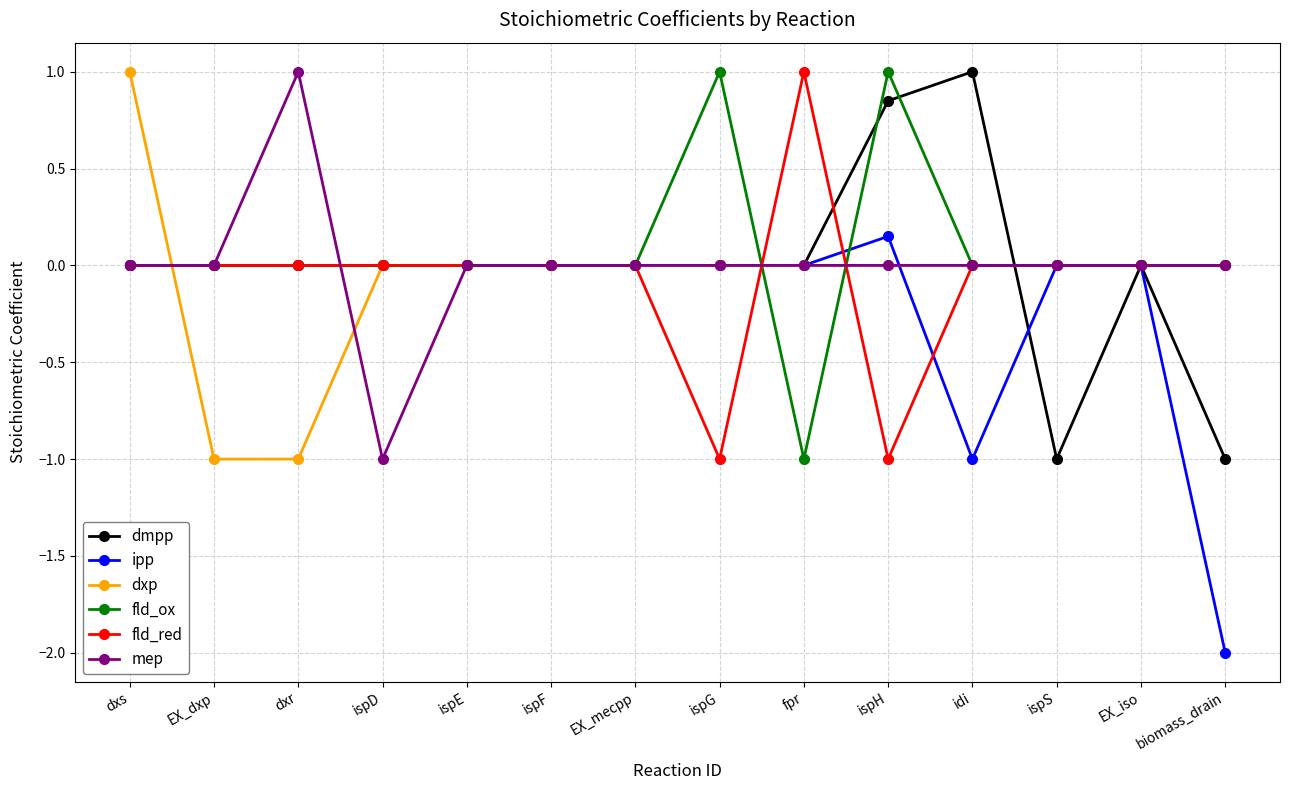

True or false: dxp has a value of 0.0 at biomass_drain.

True